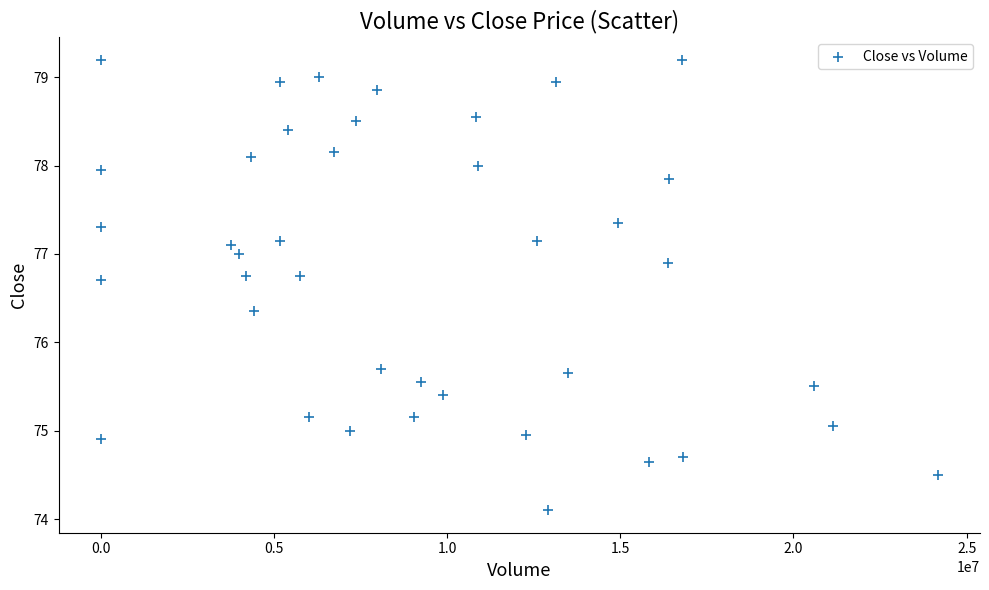

What is the range of X values (max minus min)?

24175990.0